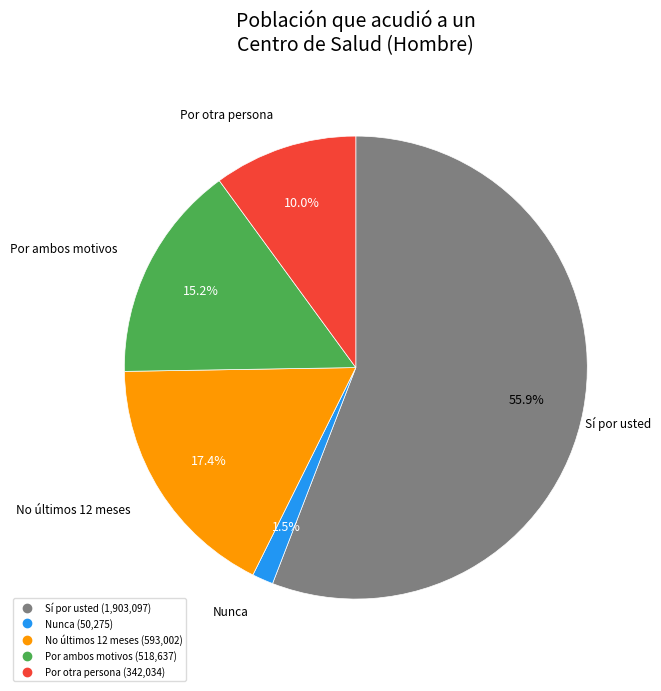

Is there a majority slice in this chart?

Yes